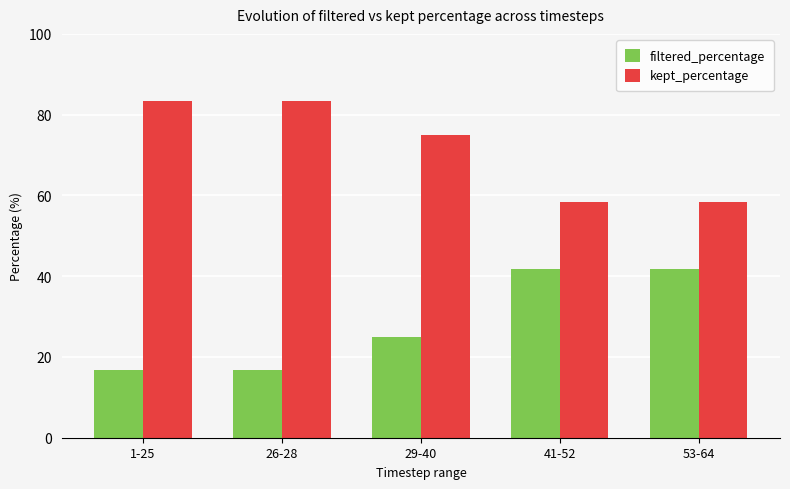

Does the chart contain stacked bars?

No